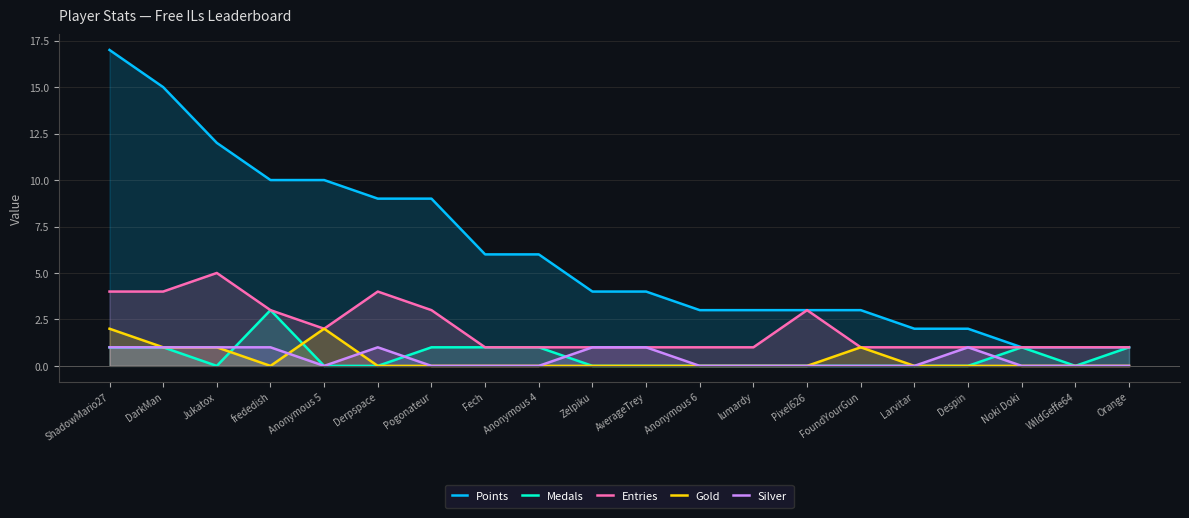

What is the sum of all Points values?

121